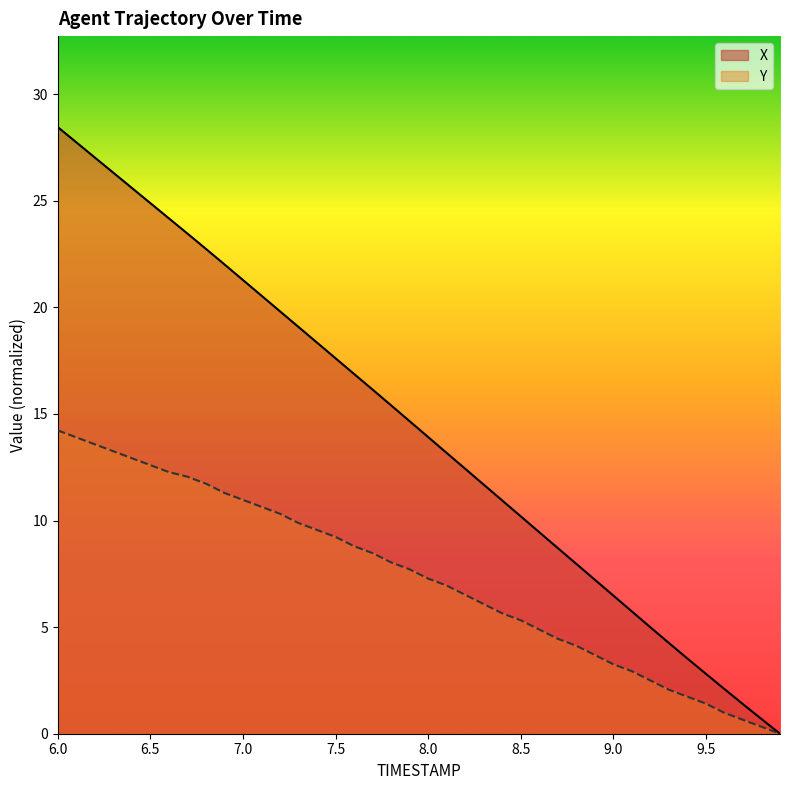

Reading left to right, transcribe all the data shown in this chart.

X: 28.5	27.7	27.0	26.3	25.6	24.9	24.2	23.5	22.7	22.0	21.3	20.5	19.8	19.1	18.3	17.6	16.9	16.1	15.4	14.7	13.9	13.2	12.4	11.7	10.9	10.2	9.5	8.7	8.0	7.2	6.5	5.7	5.0	4.3	3.5	2.8	2.1	1.4	0.7	0.0
Y: 14.2	13.9	13.6	13.3	12.9	12.6	12.3	12.1	11.7	11.3	11.0	10.6	10.3	9.9	9.6	9.2	8.8	8.5	8.0	7.7	7.3	7.0	6.5	6.1	5.6	5.3	4.9	4.5	4.1	3.7	3.3	2.9	2.5	2.1	1.7	1.4	1.0	0.7	0.3	0.0